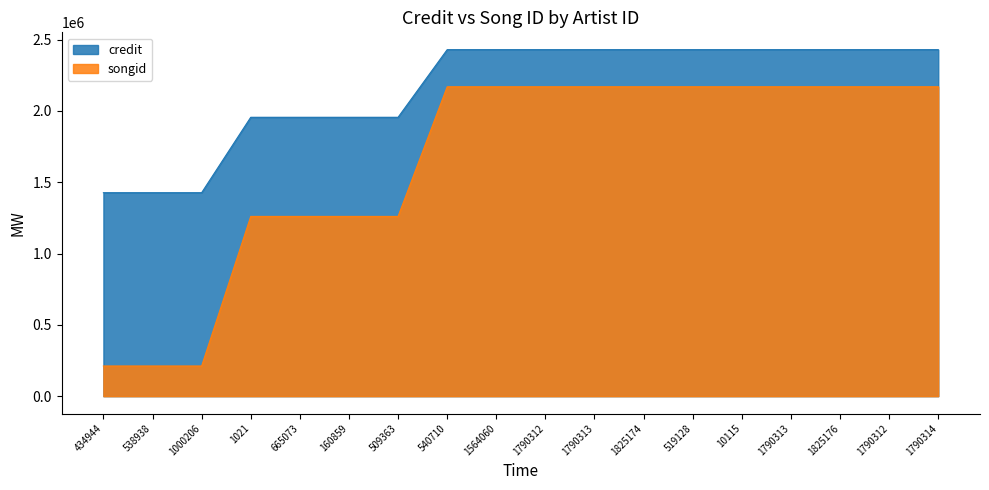

List the series in order of their overall mean, lowest first.

songid, credit